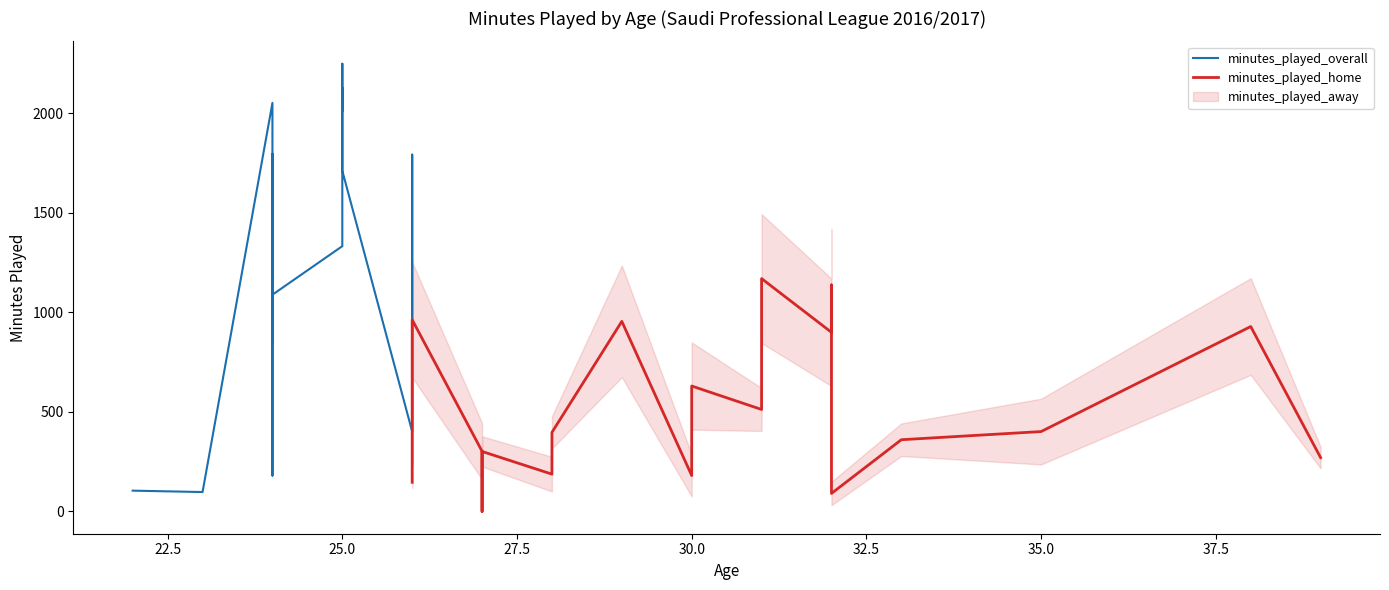

Is it true that minutes_played_home equals 512 at 31?

True